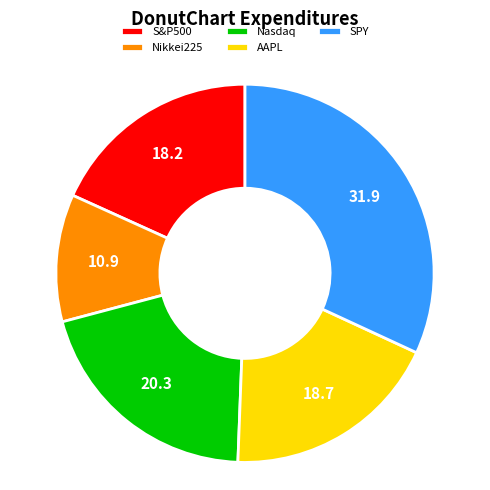

Between Nikkei225 and S&P500, which is larger?

S&P500